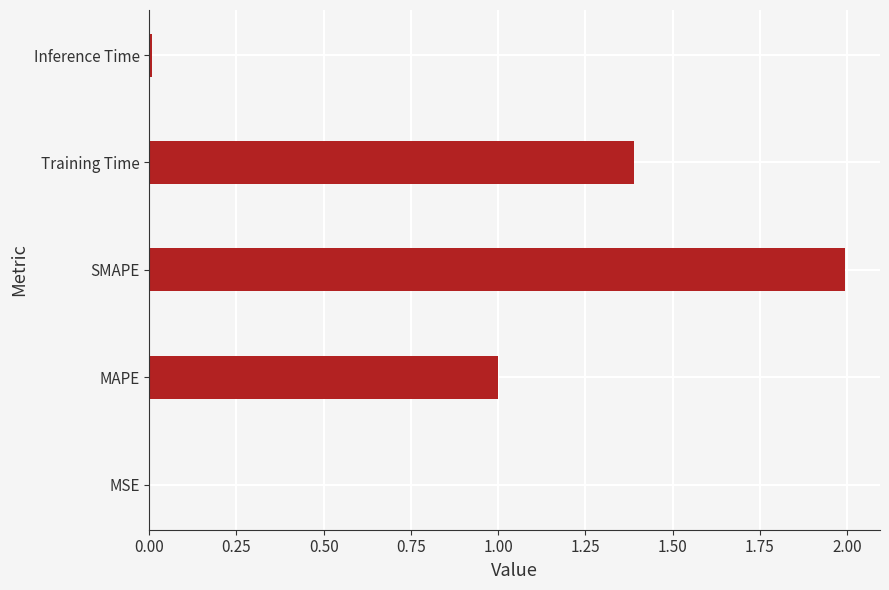

Which has a higher value, Training Time or MAPE?

Training Time